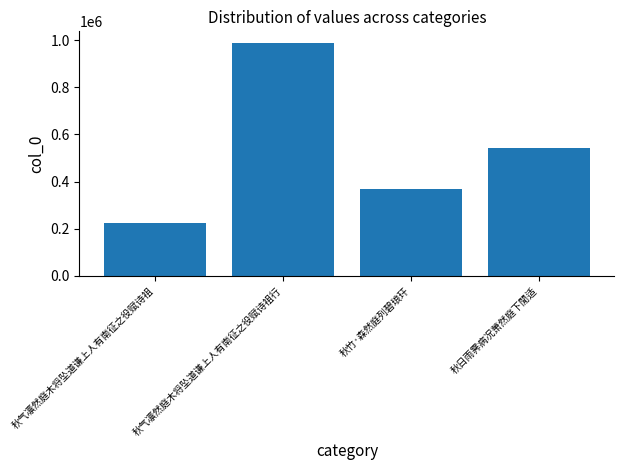

Approximately how many times larger is the value at 秋日雨霁病况萧然庭下閒适 compared to 秋气凛然庭木将坠道谦上人有南征之役赋诗祖?

2.4